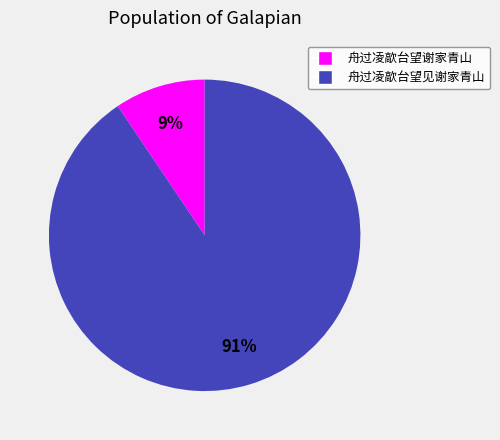

What percentage is the 舟过凌歊台望见谢家青山 slice, to the nearest percent?

91%